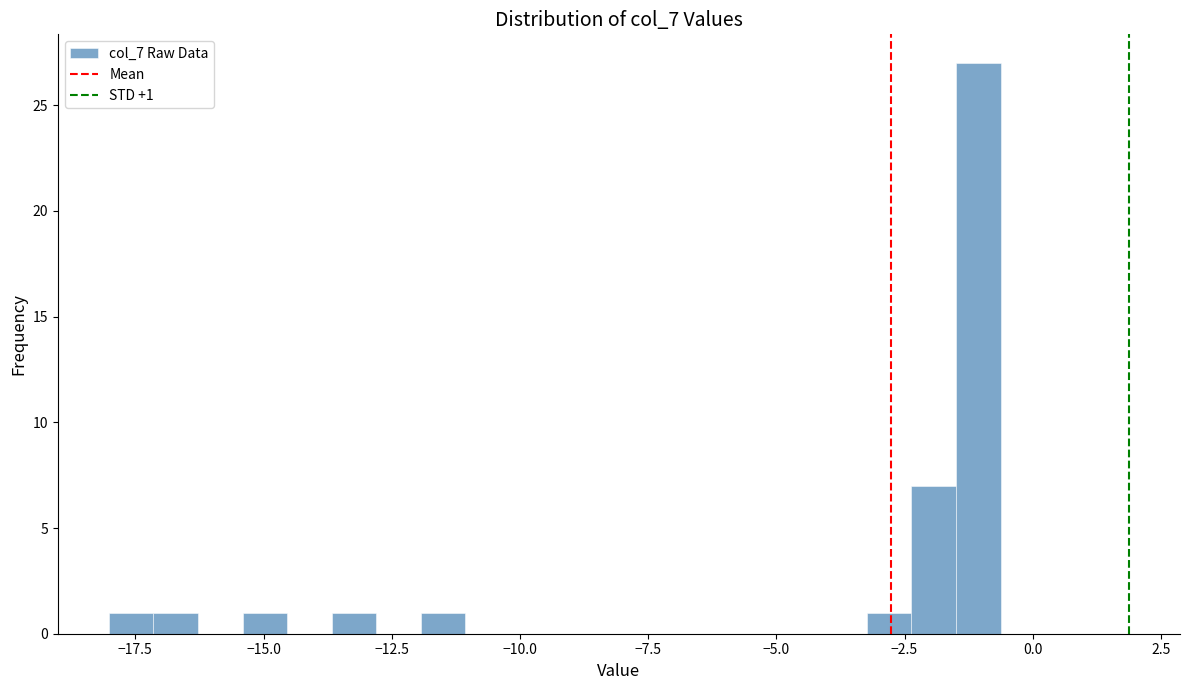

Around what value on the x-axis is the tallest bar? Give the approximate position of its centre, as read against the axis.

-1.0